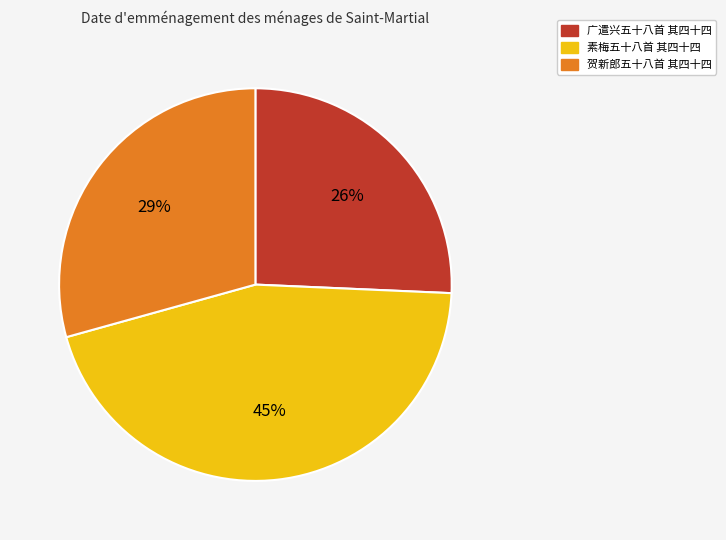

The 贺新郎五十八首 其四十四 slice represents 29% of the pie. True or false?

True